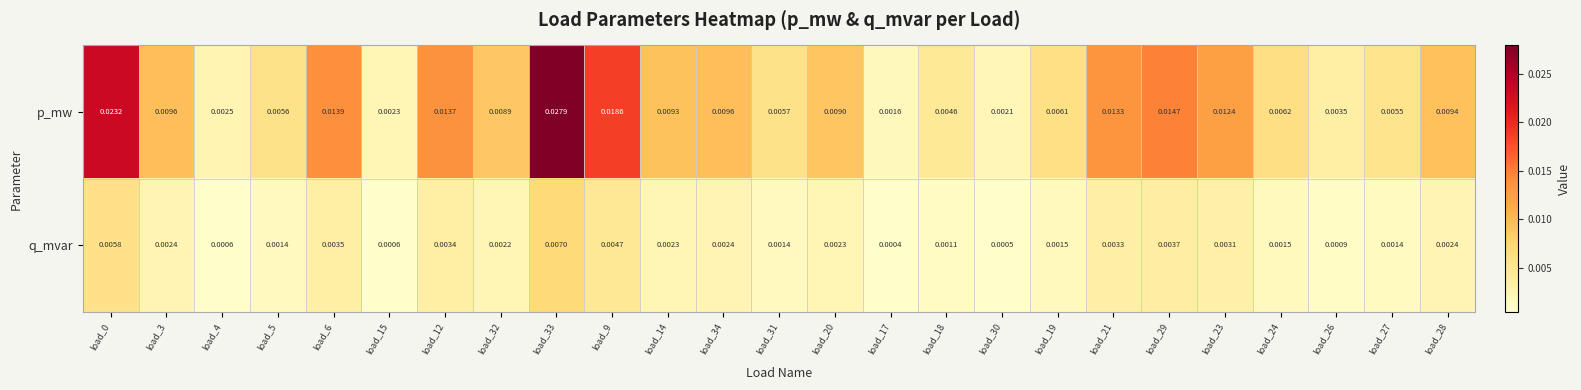

Which series has the widest spread of values?

p_mw